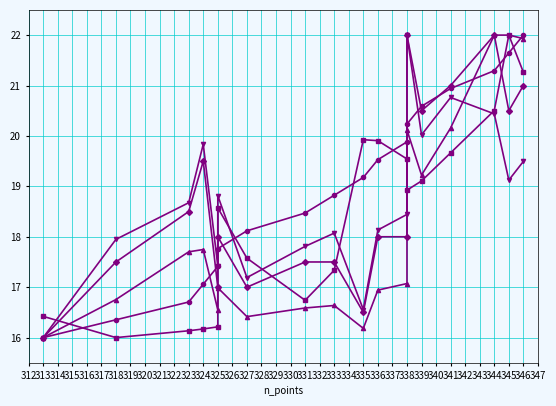

Reading right to left, list all the values displayed in this chart.

along_dist: 22.0	21.6	21.3	20.9	20.6	20.2	19.9	19.5	19.2	18.8	18.5	18.1	17.8	17.4	17.1	16.7	16.4	16.0
cil: 19.5	19.1	20.4	20.8	20.0	22.0	18.4	18.1	16.6	18.1	17.8	17.2	18.8	17.4	19.8	18.7	17.9	16.0
ciu: 21.9	22.0	22.0	20.2	19.2	20.1	17.1	16.9	16.2	16.6	16.6	16.4	17.0	16.5	17.7	17.7	16.8	16.0
trend: 21.3	22.0	20.5	19.7	19.1	18.9	19.5	19.9	19.9	17.3	16.7	17.6	18.6	16.2	16.2	16.1	16.0	16.4
beach_slope: 21.0	20.5	22.0	21.0	20.5	22.0	18.0	18.0	16.5	17.5	17.5	17.0	18.0	17.0	19.5	18.5	17.5	16.0